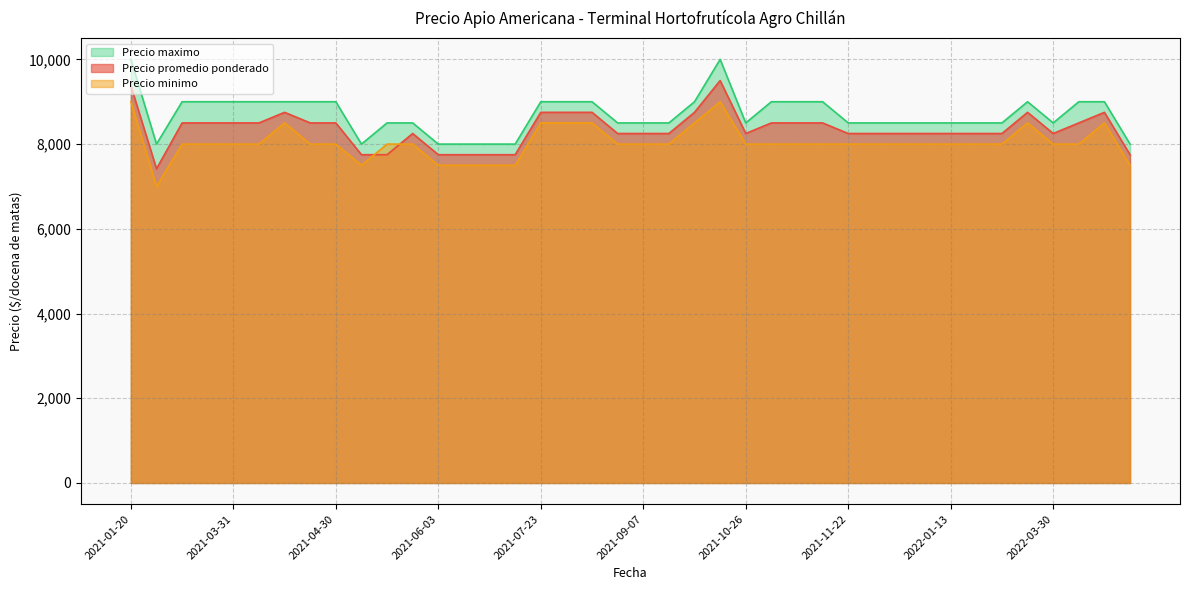

Count the Precio promedio ponderado values in the range 8250 to 8500.

23